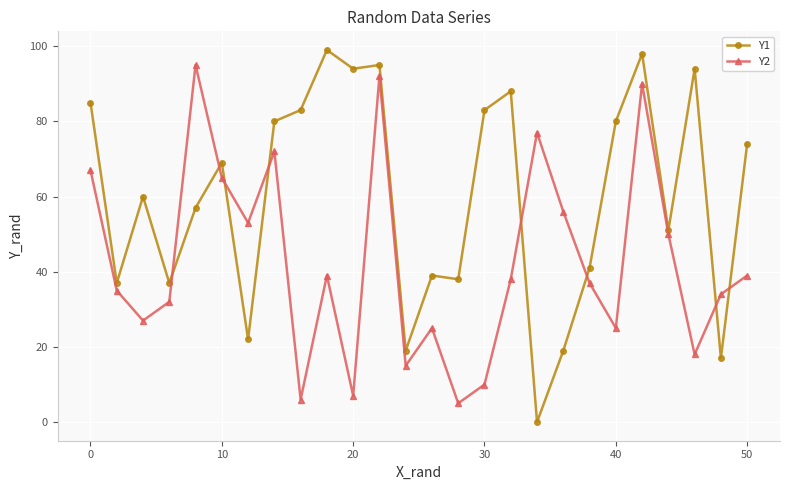

Which series has the largest range (max minus min)?

Y1